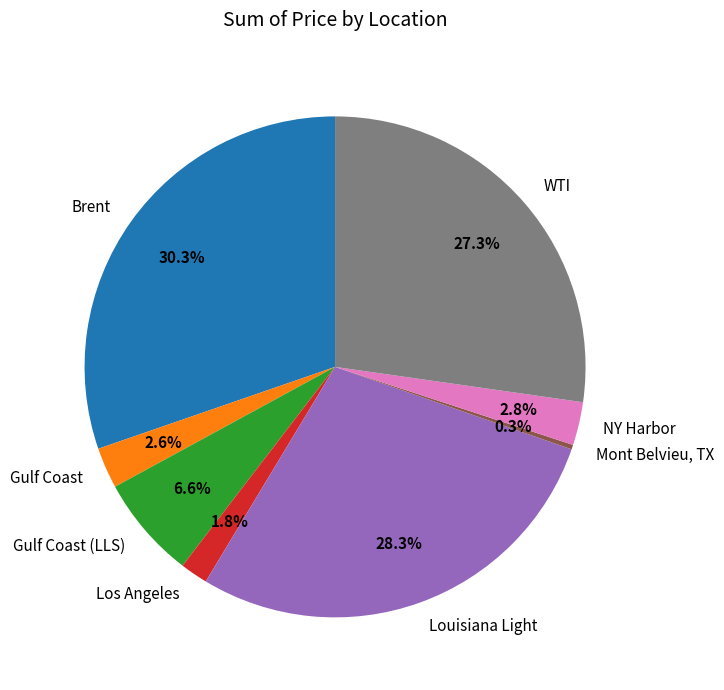

Rank the categories by value from highest to lowest.

Brent, Louisiana Light, WTI, Gulf Coast (LLS), NY Harbor, Gulf Coast, Los Angeles, Mont Belvieu, TX